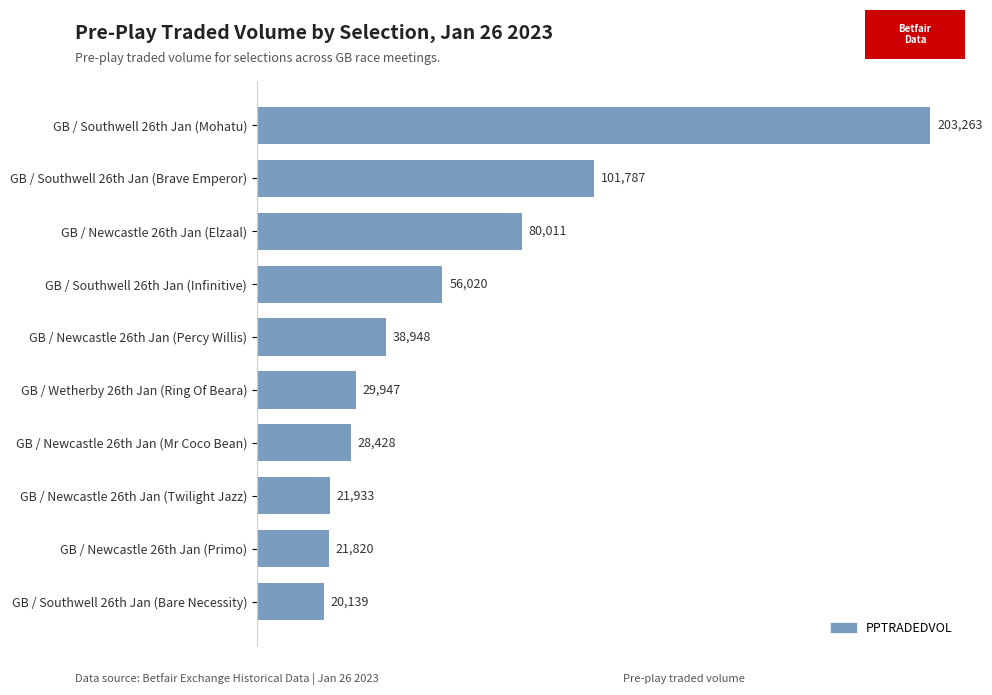

Between GB / Newcastle 26th Jan (Elzaal) and GB / Southwell 26th Jan (Infinitive), which is larger?

GB / Newcastle 26th Jan (Elzaal)